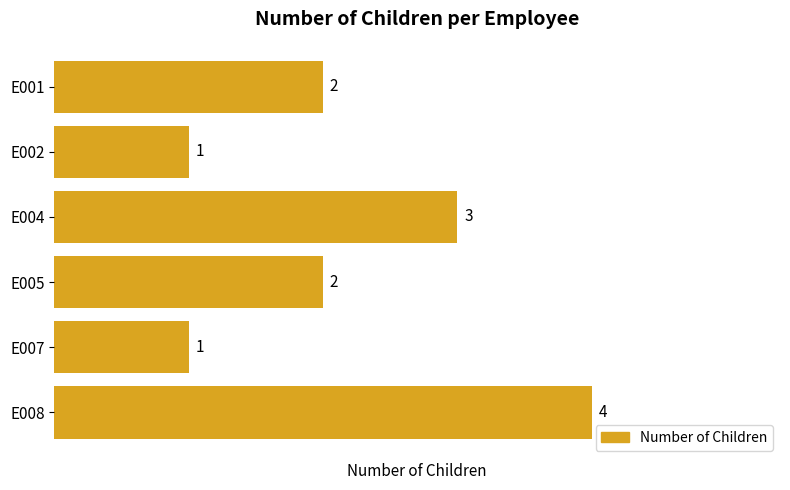

Reading top to bottom, extract all data points from this chart.

E001=2	E002=1	E004=3	E005=2	E007=1	E008=4